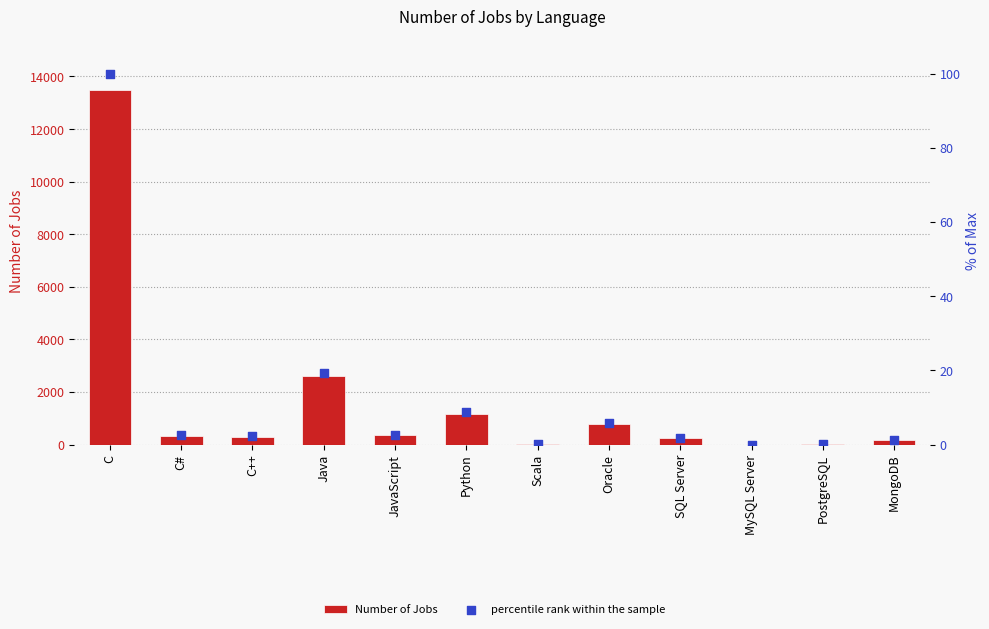

Which series has the largest Y range (max minus min)?

Number of Jobs